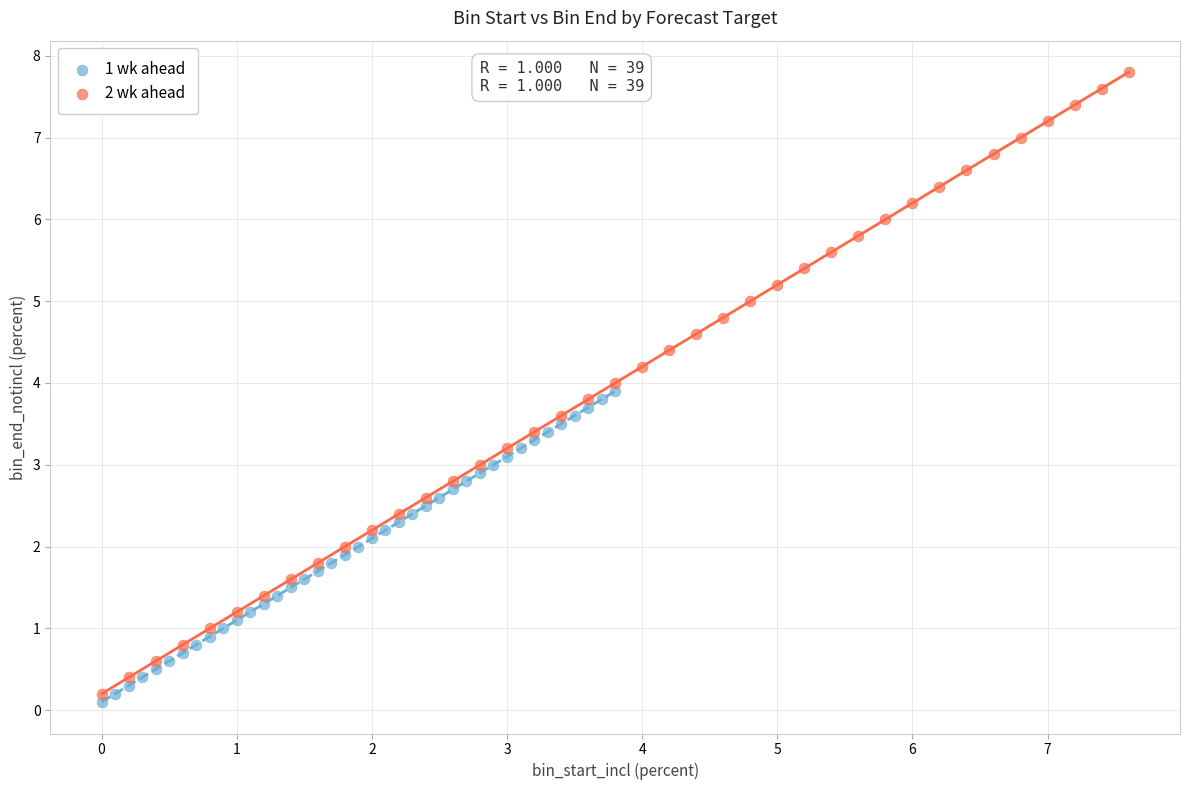

Which series contains the highest Y value?

2 wk ahead